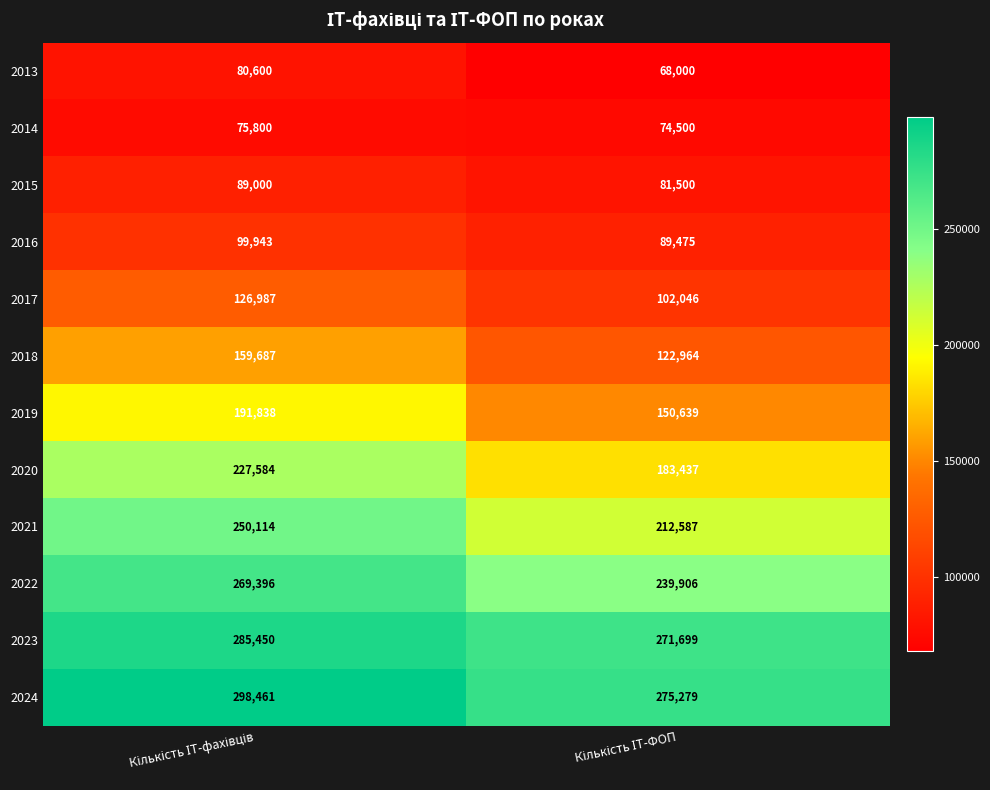

What is the average value of the 2024 series?

286870